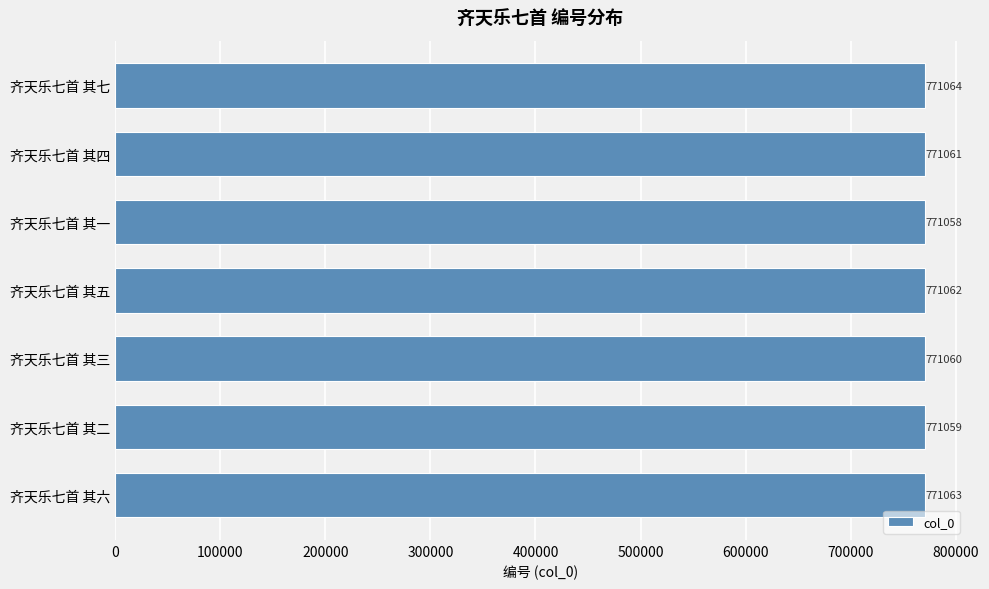

Rank the categories by value from lowest to highest.

齐天乐七首 其一, 齐天乐七首 其二, 齐天乐七首 其三, 齐天乐七首 其四, 齐天乐七首 其五, 齐天乐七首 其六, 齐天乐七首 其七